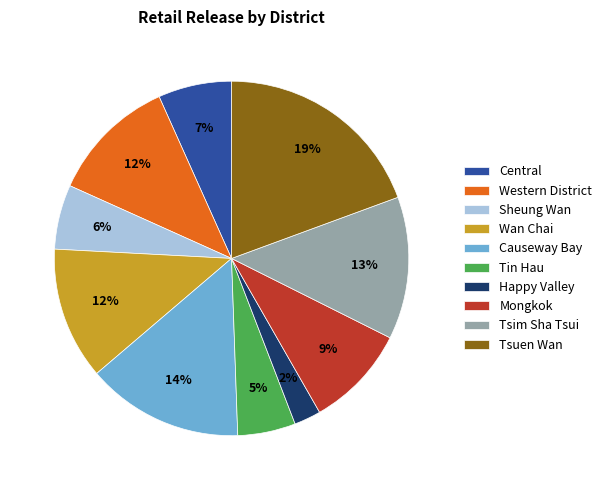

Approximately how many times larger is the value at Sheung Wan compared to Central?

0.9